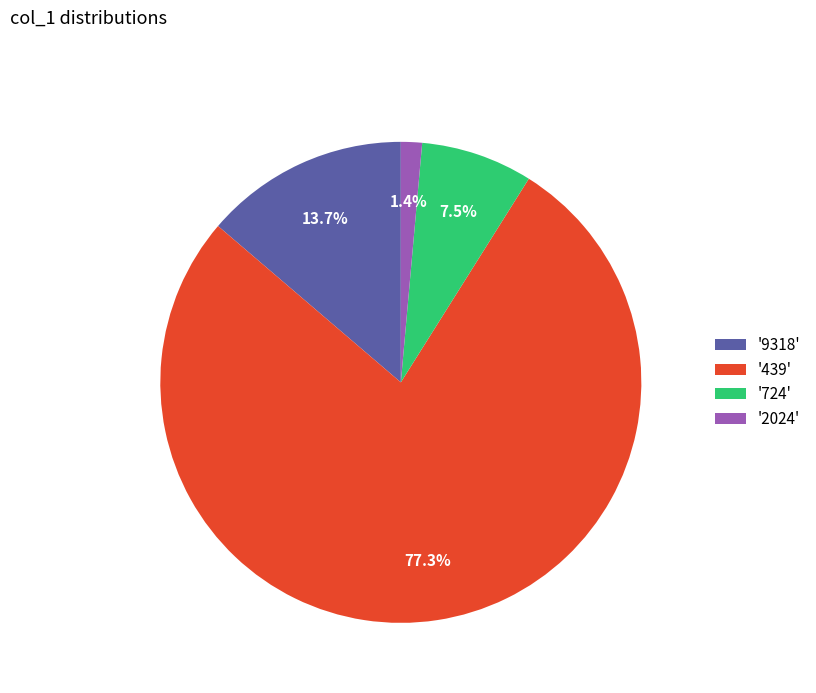

Does '439' represent more than half of the total?

Yes